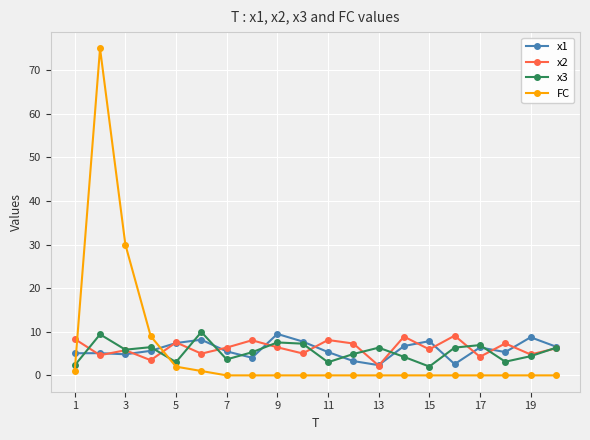

True or false: FC and x3 intersect in this chart.

True